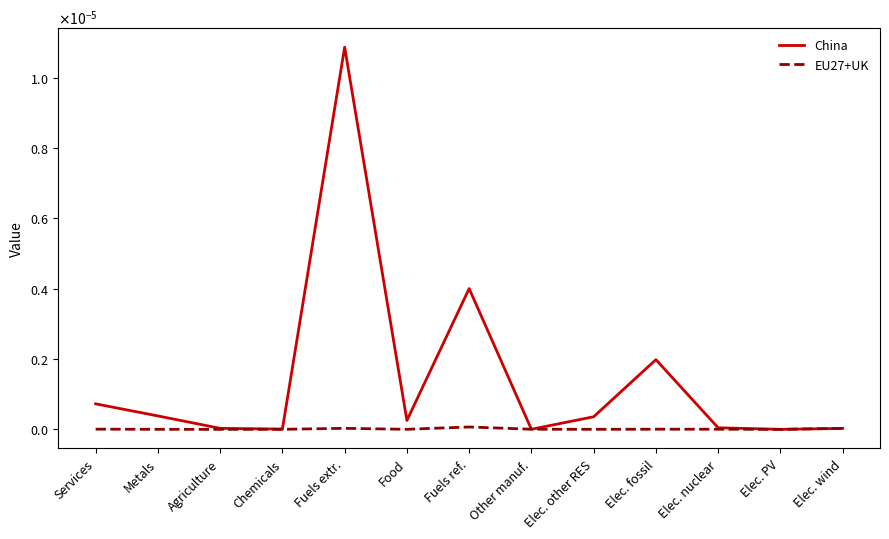

Which label corresponds to the largest value in the chart?

Fuels extr.